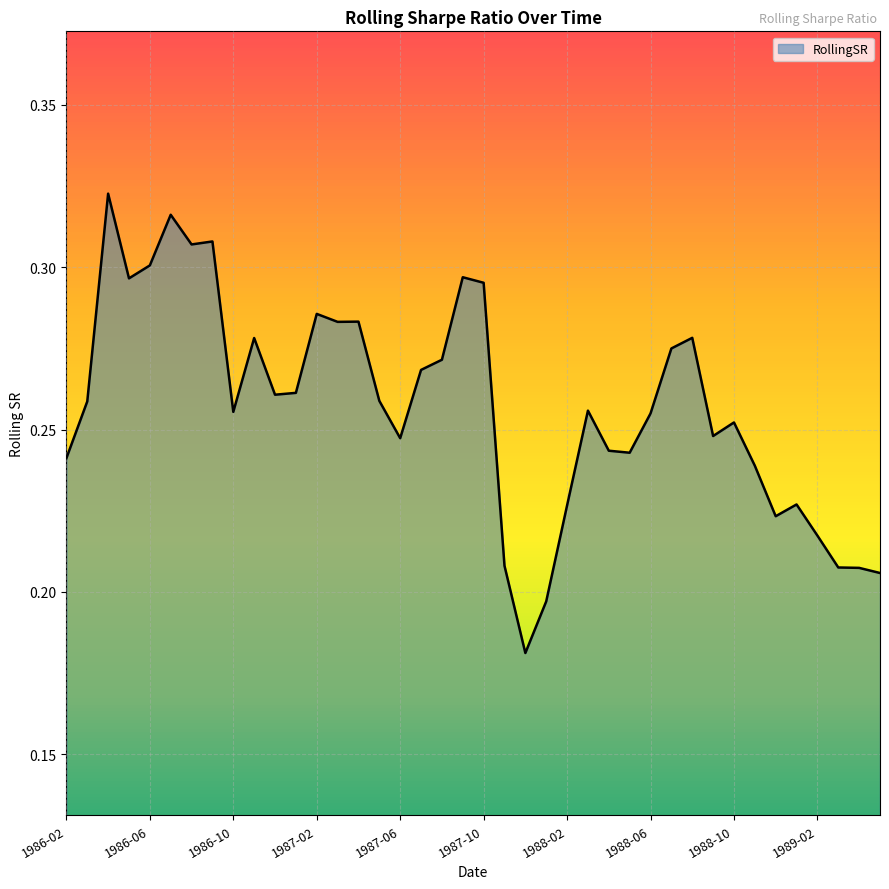

How many interior local valleys (lower than both neighbors) does the data have?

10